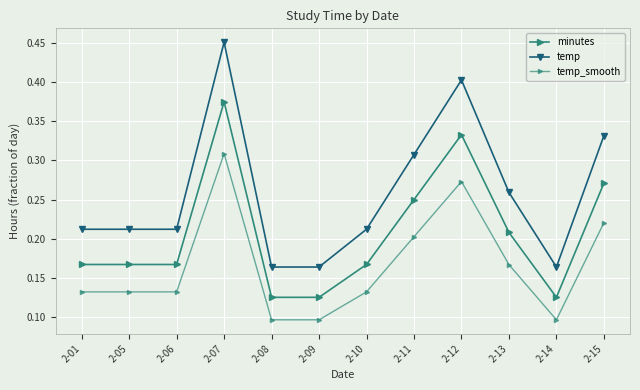

How many lines are shown in the chart?

3